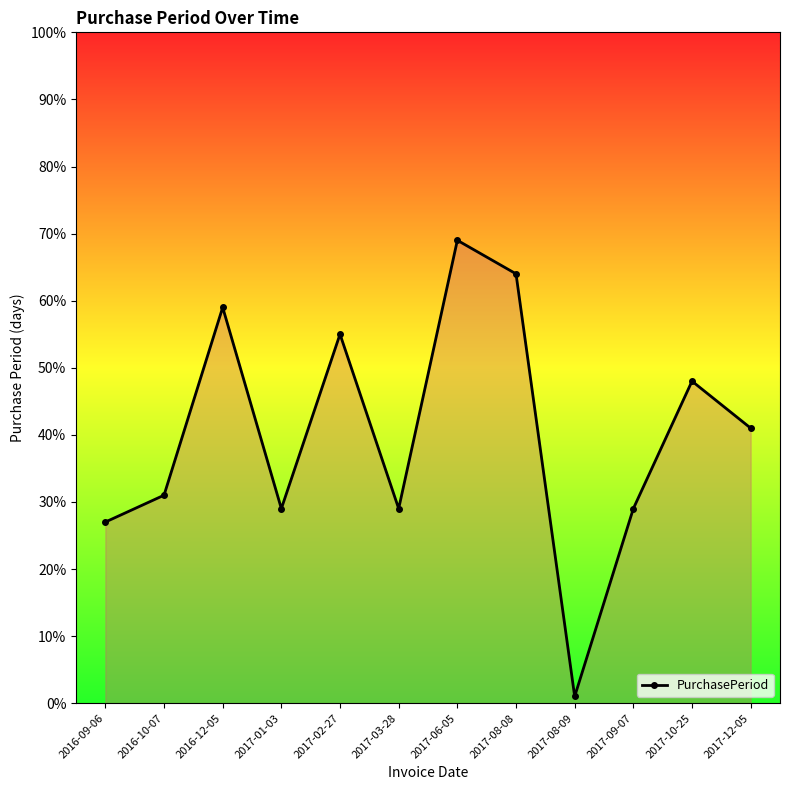

Reading left to right, extract all data points from this chart.

2016-09-06=27	2016-10-07=31	2016-12-05=59	2017-01-03=29	2017-02-27=55	2017-03-28=29	2017-06-05=69	2017-08-08=64	2017-08-09=1	2017-09-07=29	2017-10-25=48	2017-12-05=41